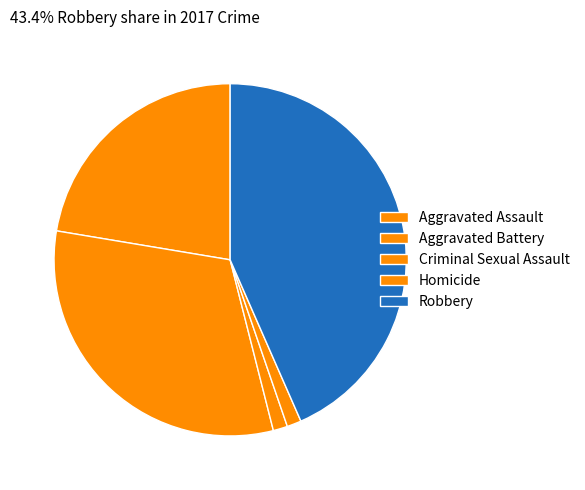

Is Aggravated Battery the majority of the pie?

No